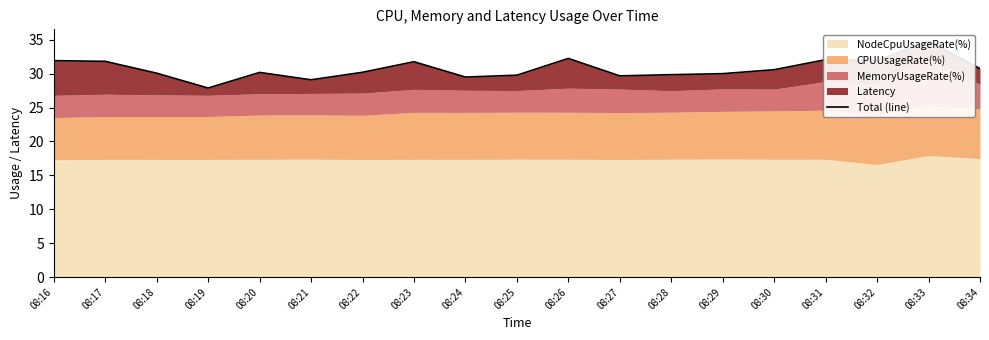

Between 08:24 and 08:34, which is larger?

08:34